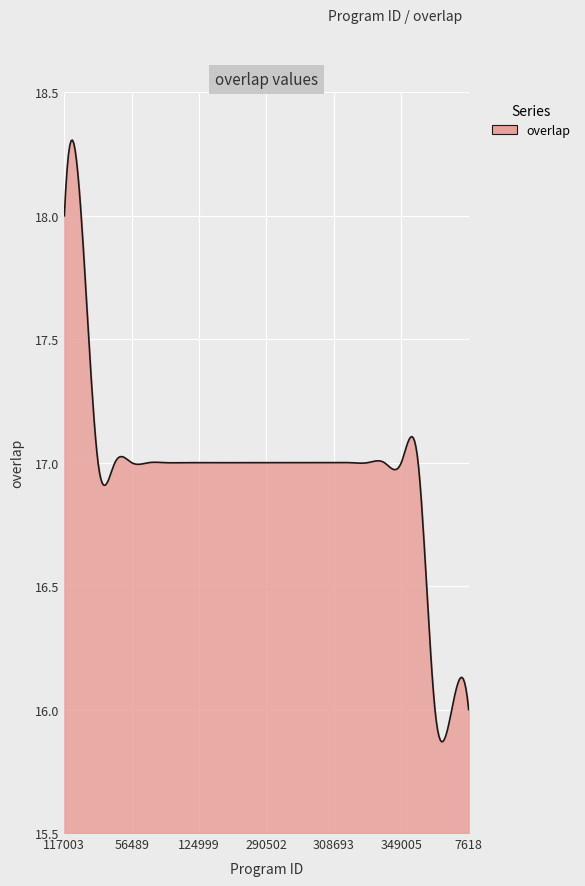

Reading left to right, list all the values displayed in this chart.

117003=18	342629=18	3967=17	55527=17	56489=17	60866=17	66842=17	66990=17	124999=17	138808=17	171453=17	187486=17	290502=17	308047=17	308688=17	308692=17	308693=17	308763=17	328729=17	341042=17	349005=17	351346=17	6507=16	7426=16	7618=16